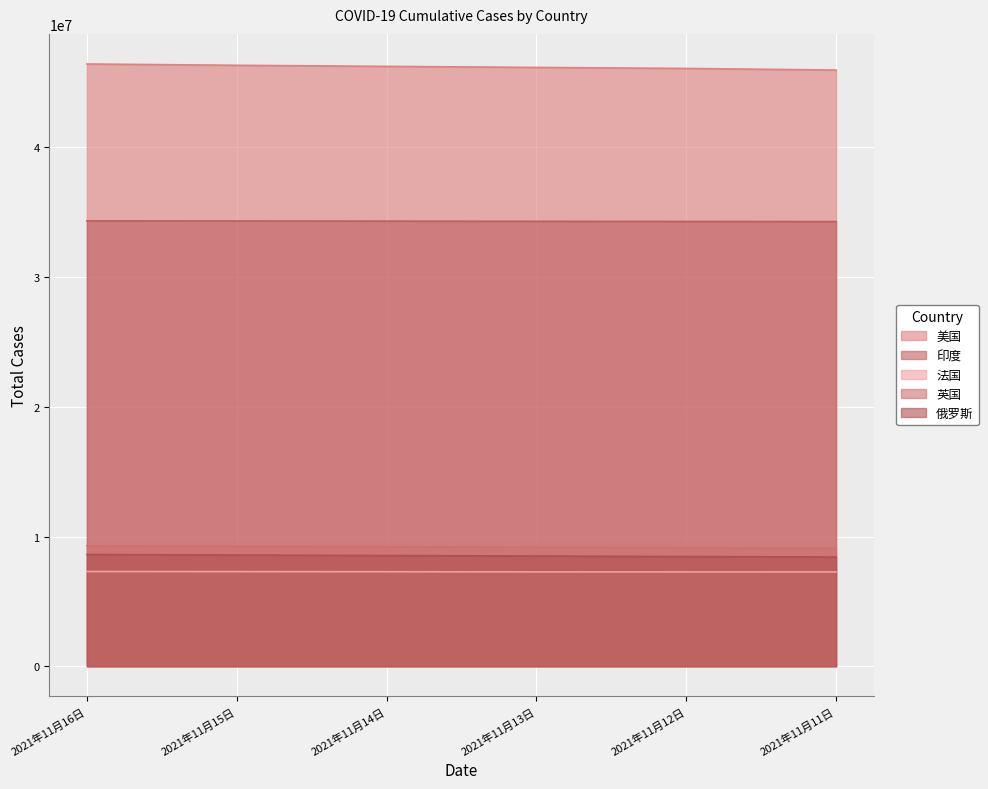

What is the label of the 2nd point from the left?

2021年11月15日